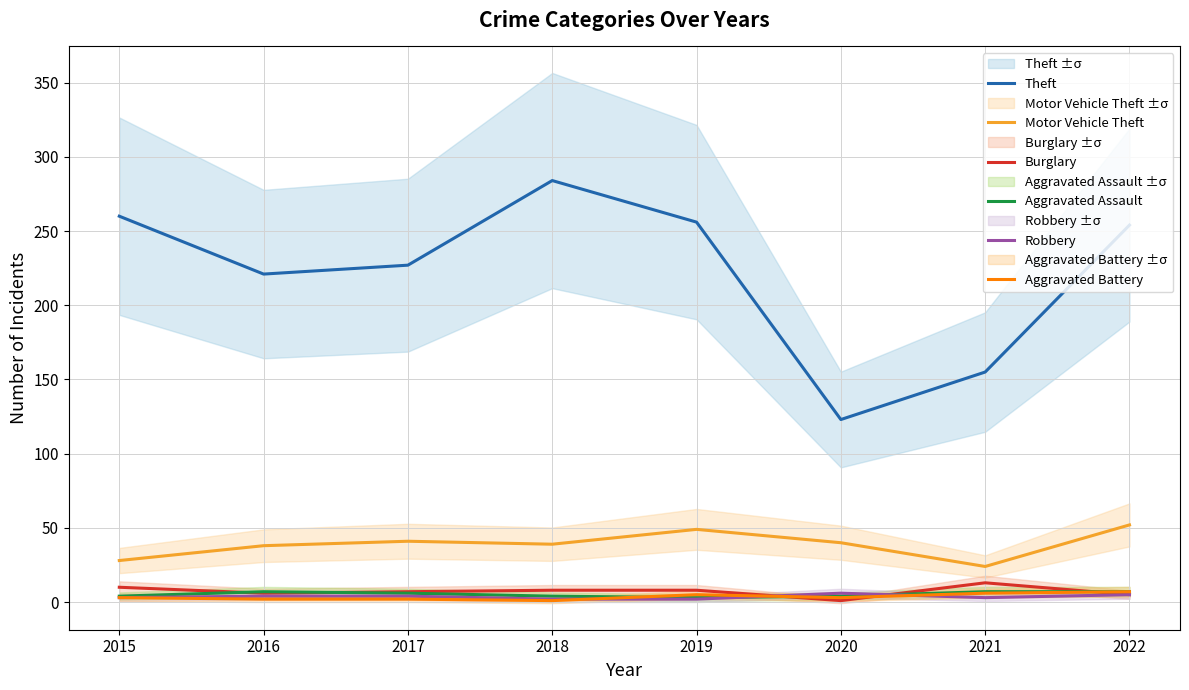

Which series has the largest range (max minus min)?

Theft